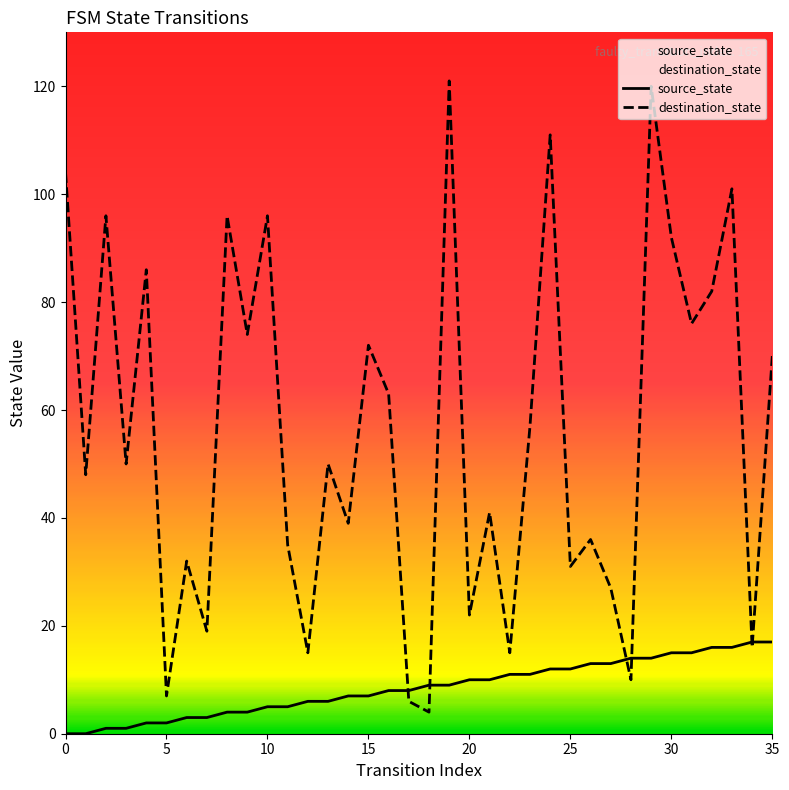

True or false: destination_state has a value of 121 at 19.

True